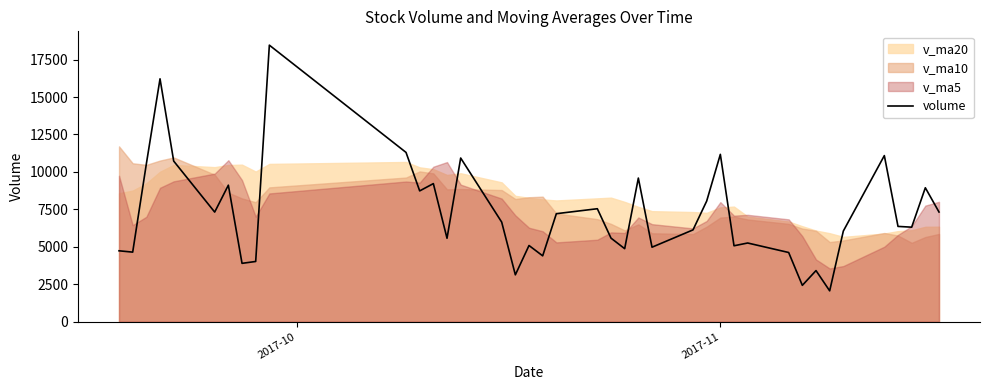

What is the difference between the maximum and minimum values?

16401.9